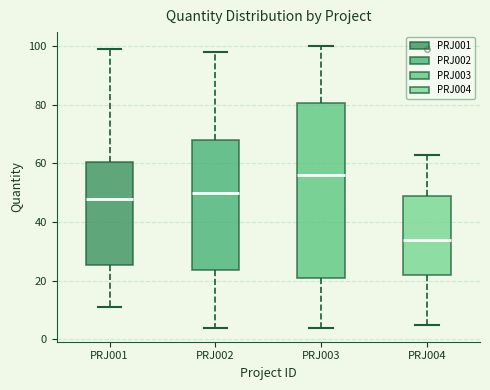

Where does the median line of the box for PRJ001 sit on the y-axis? The values are not printed on the chart, so give them approximately, as read against the axis.

48